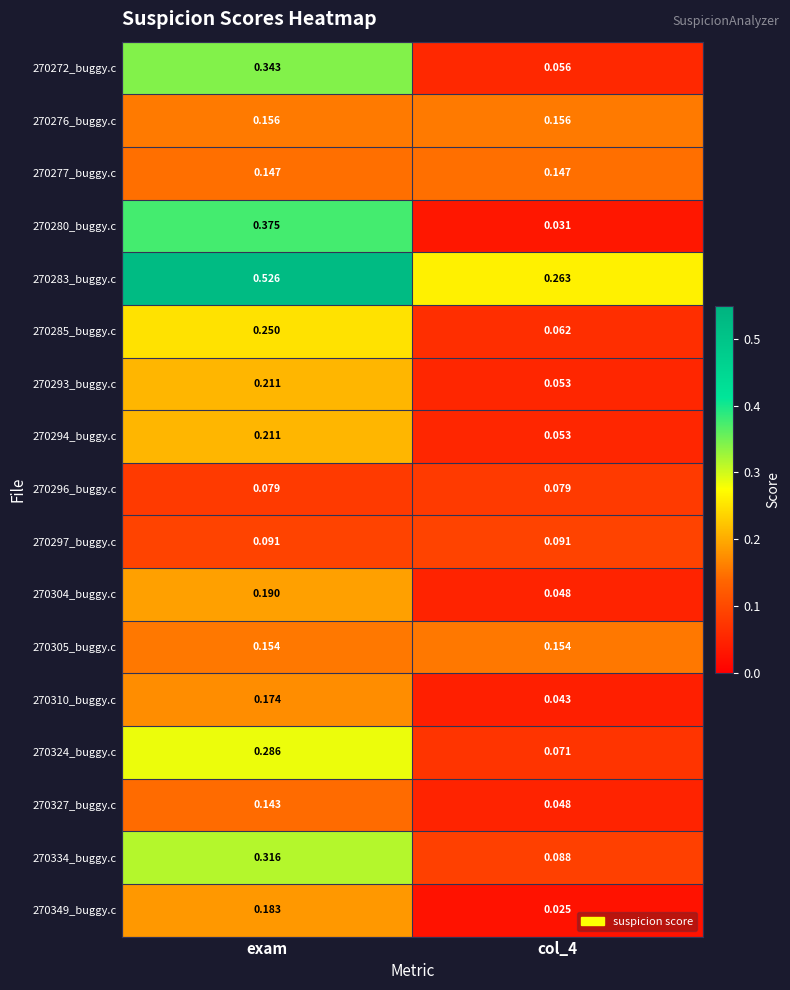

At which label does 270304_buggy.c reach its peak?

exam